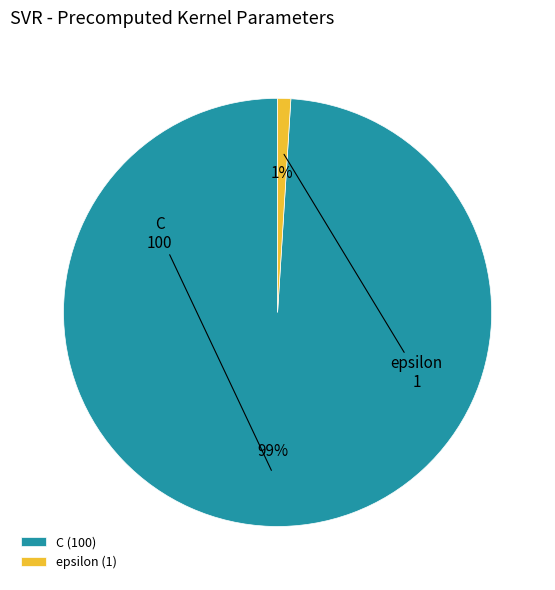

Which slice is the largest?

C